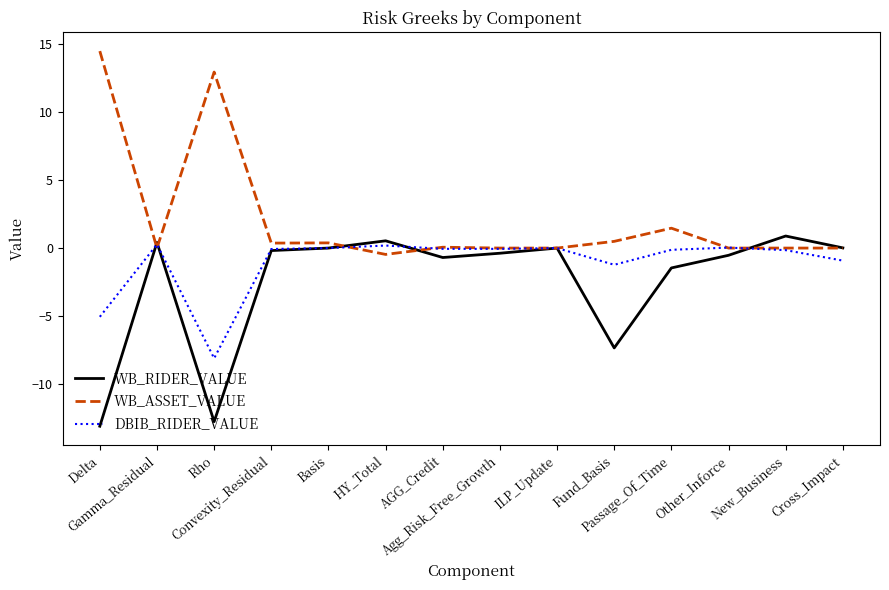

Rank the series by their average value, from highest to lowest.

WB_ASSET_VALUE, DBIB_RIDER_VALUE, WB_RIDER_VALUE